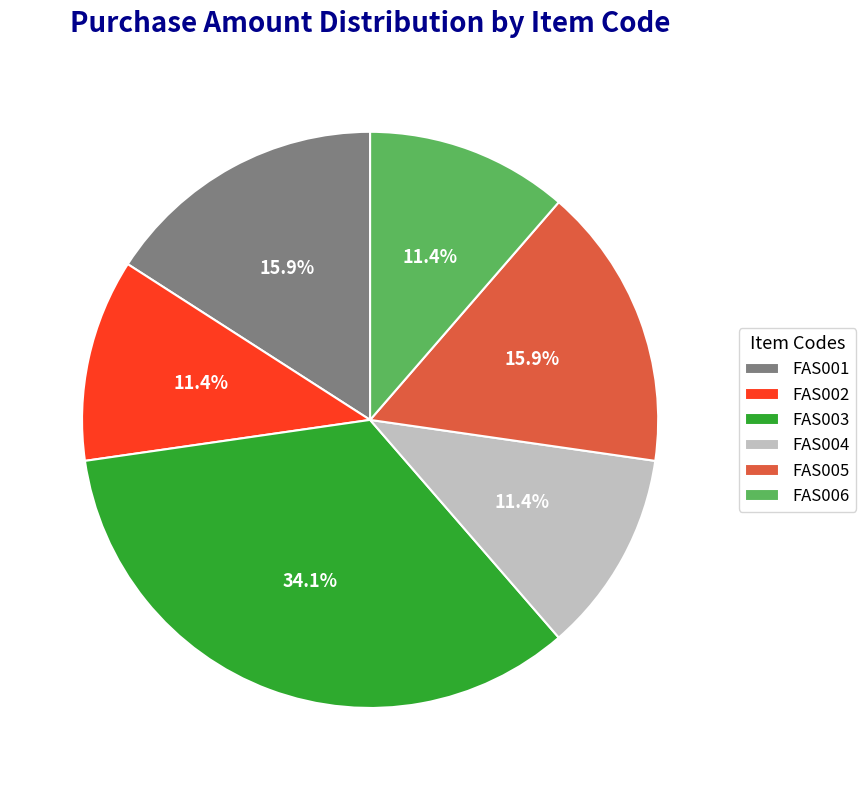

To the nearest percent, what portion does FAS003 represent?

34%